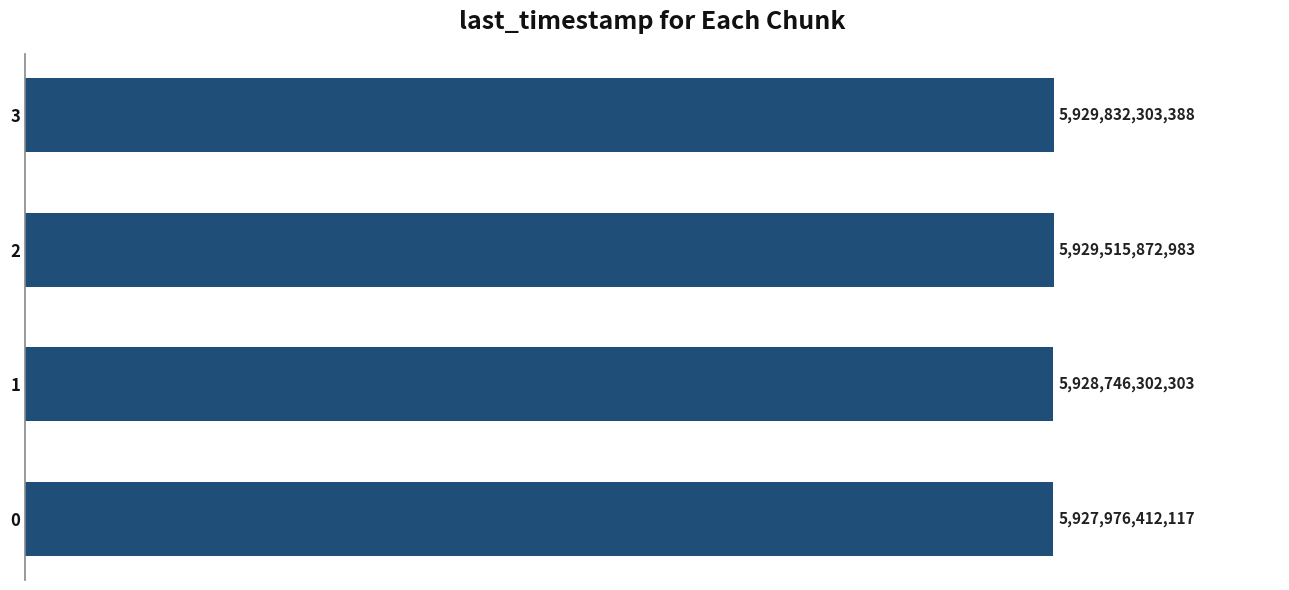

Count the values in the range 5928746302303 to 5929832303388.

3